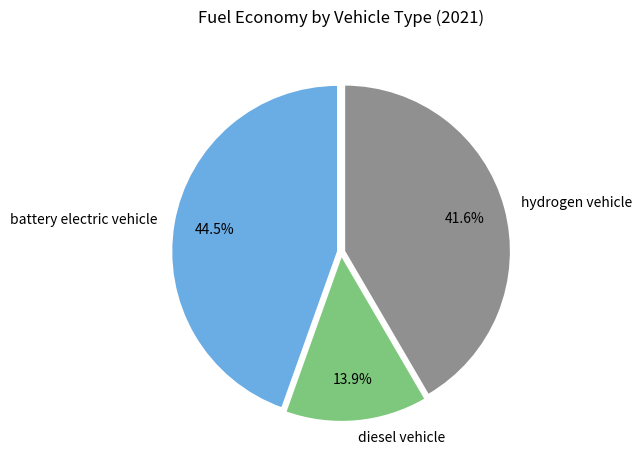

To the nearest percent, what percentage of the pie is hydrogen vehicle?

42%